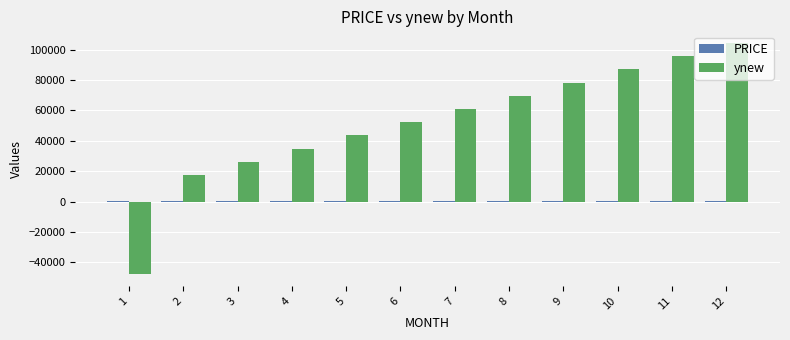

Between 1 and 6, which series saw the biggest shift?

ynew